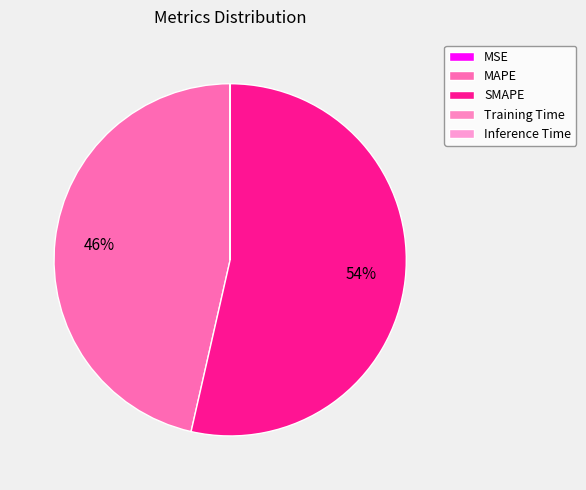

What is the majority slice?

SMAPE